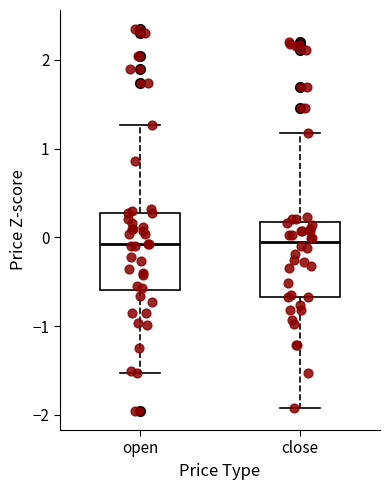

Reading left to right, transcribe this box plot: for each box, give where its median line is, the range the box spans, and where its two whiskers end, as read against the y-axis. The values are not printed on the chart, so give them approximately, as read against the axis.

open: median -0.1, box -0.6 to 0.3, whiskers -1.5 to 1.3
close: median -0.1, box -0.7 to 0.2, whiskers -1.9 to 1.2